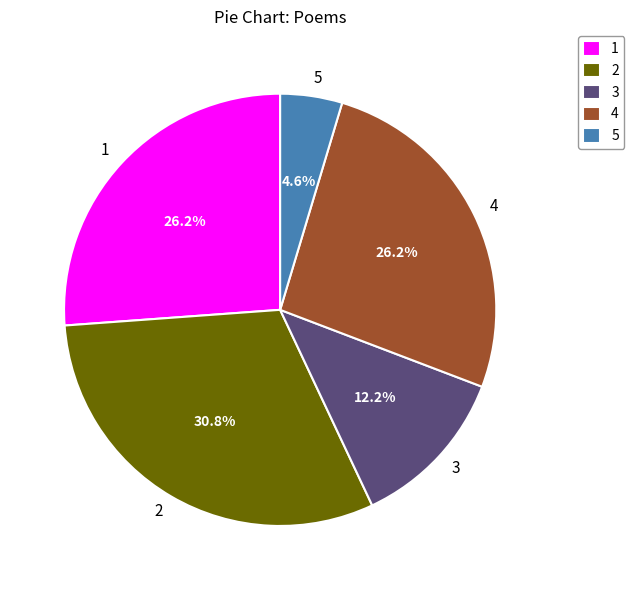

Count the number of slices in the pie.

5